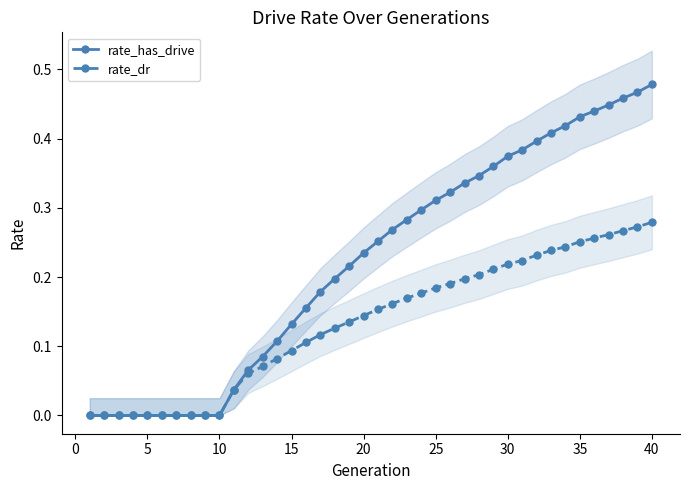

How many values in the rate_has_drive series exceed 0?

30